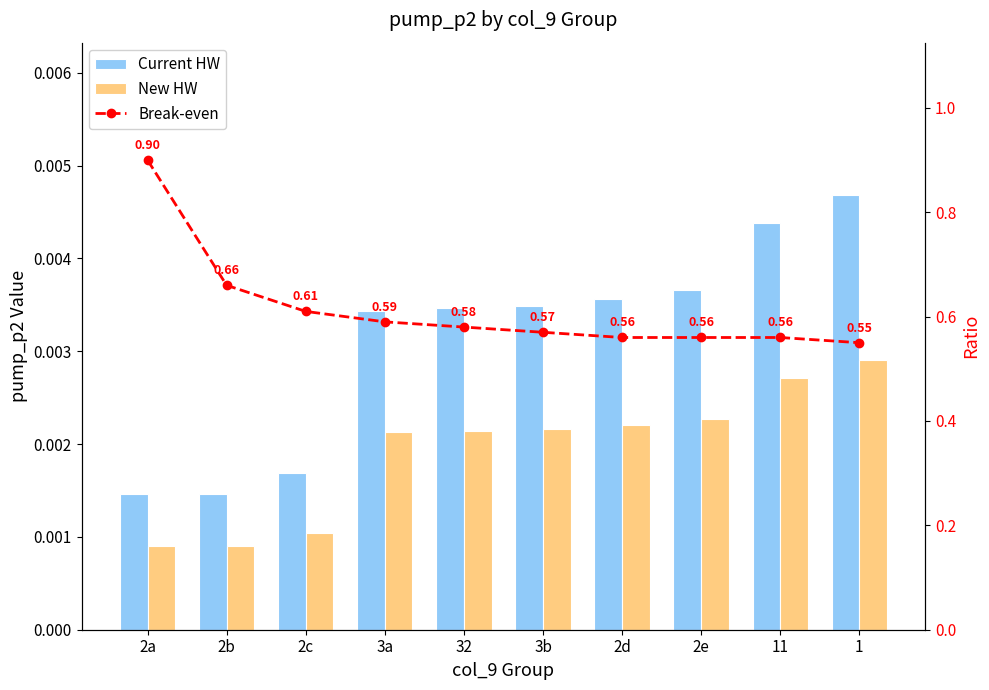

Is it true that pump_p2 (scaled) equals 0.0 at 1?

True